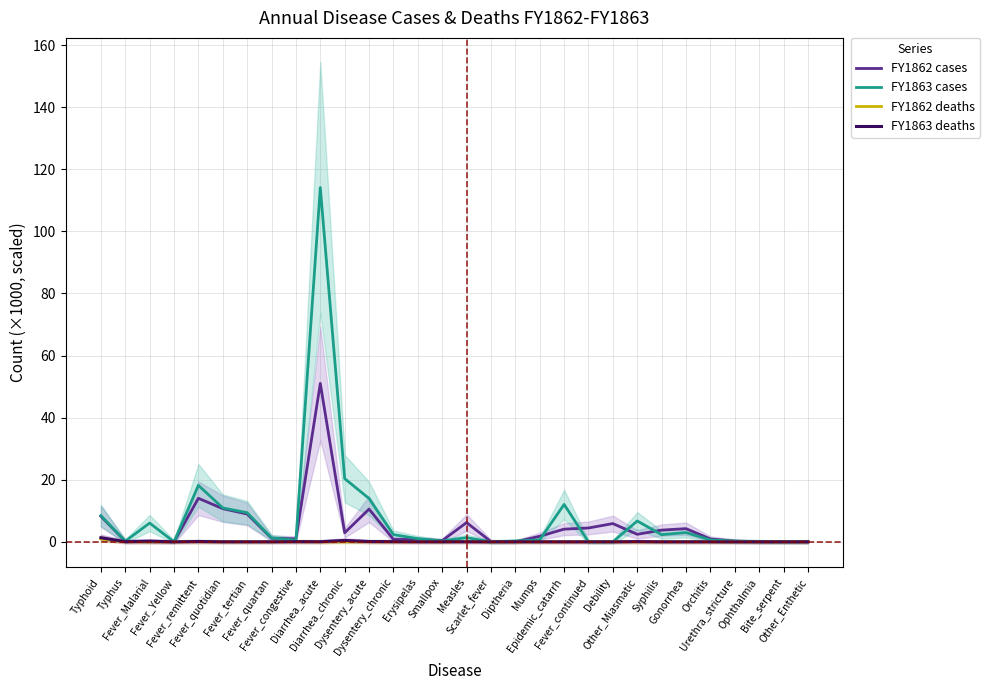

Reading left to right, extract all data points from this chart.

FY1862 cases: 8.2	0.2	0.0	0.0	14.0	10.7	9.0	1.1	1.0	51.0	2.9	10.5	0.8	0.7	0.4	6.2	0.1	0.0	1.8	4.1	4.5	5.9	2.4	3.8	4.2	0.9	0.2	0.0	0.0	0.0
FY1863 cases: 8.4	0.2	6.0	0.0	18.2	10.9	9.4	1.3	0.5	114.1	20.4	13.9	2.3	1.0	0.3	1.3	0.0	0.2	0.6	12.0	0.0	0.0	6.7	2.3	3.0	0.6	0.2	0.1	0.0	0.1
FY1862 deaths: 0.9	0.0	0.0	0.0	0.0	0.0	0.0	0.0	0.1	0.0	0.0	0.0	0.0	0.0	0.0	0.1	0.0	0.0	0.0	0.0	0.0	0.0	0.0	0.0	0.0	0.0	0.0	0.0	0.0	0.0
FY1863 deaths: 1.3	0.1	0.2	0.0	0.1	0.0	0.0	0.0	0.1	0.0	0.4	0.1	0.1	0.0	0.0	0.0	0.0	0.0	0.0	0.0	0.0	0.0	0.1	0.0	0.0	0.0	0.0	0.0	0.0	0.0